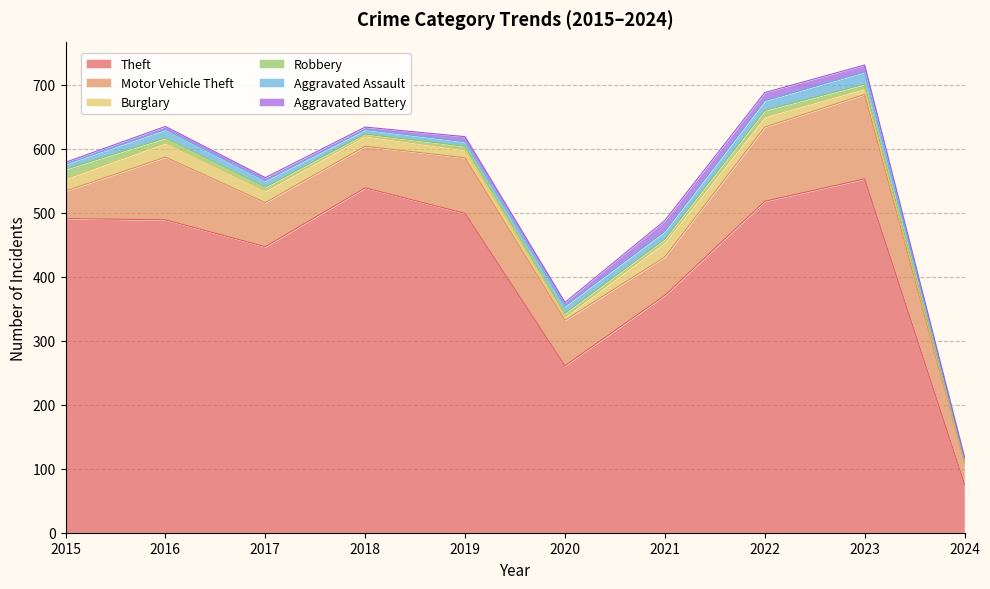

True or false: Burglary and Aggravated Assault intersect in this chart.

True